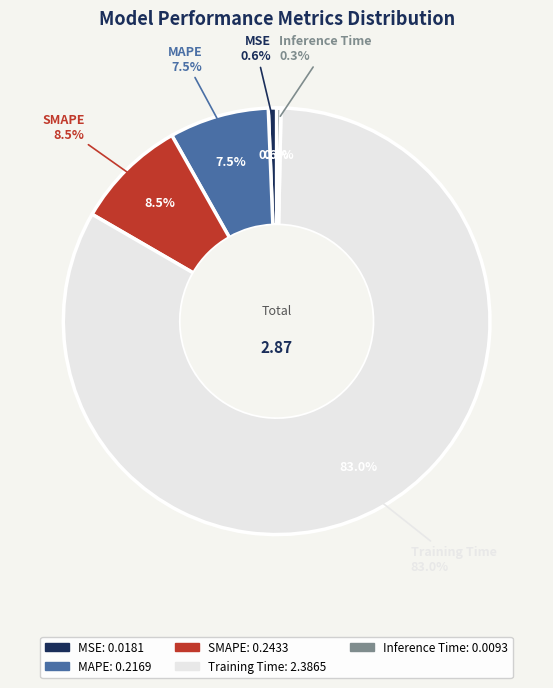

Count the number of slices in the pie.

5